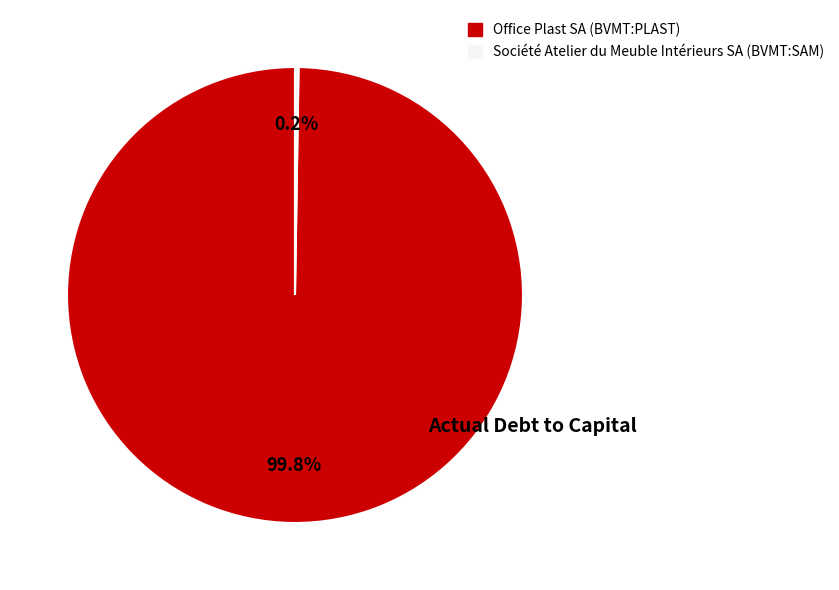

Does Office Plast SA (BVMT:PLAST) represent more than half of the total?

Yes